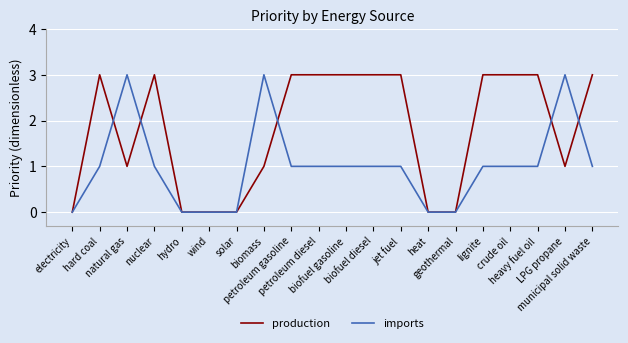

True or false: imports and production cross at least once.

True